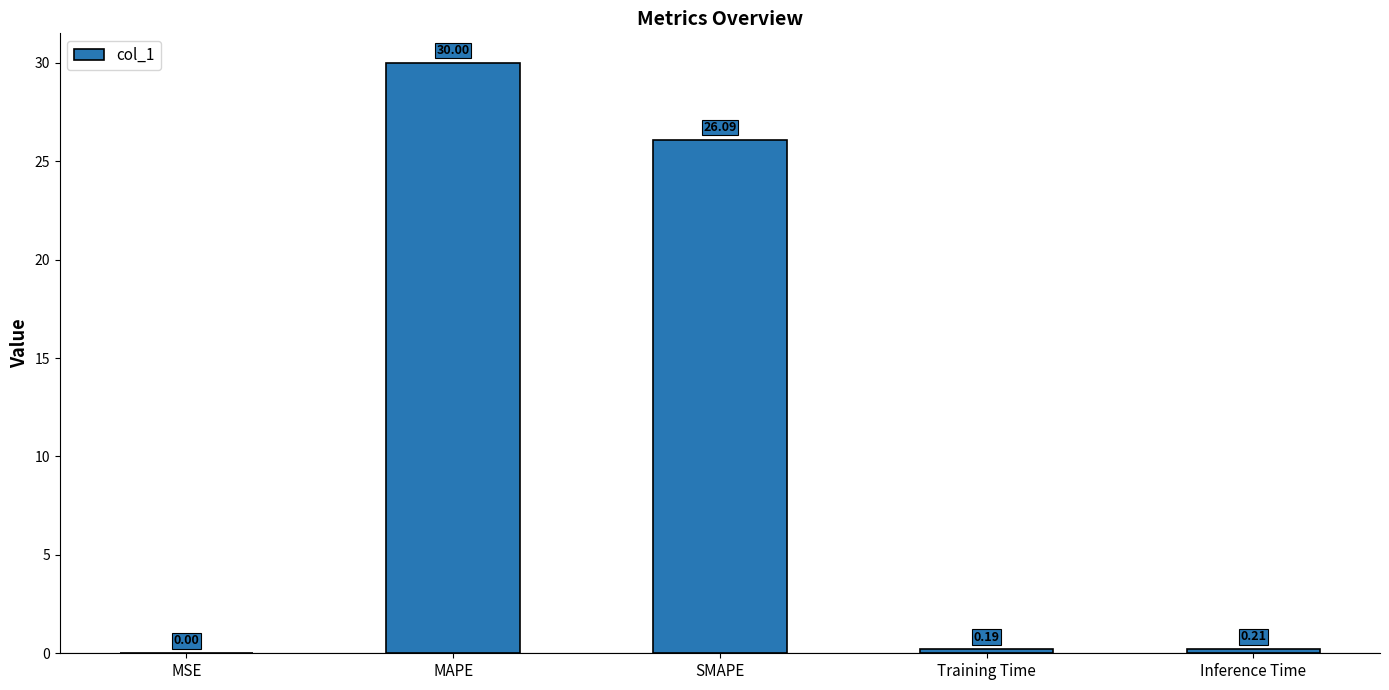

Which category has the highest value across all series?

MAPE